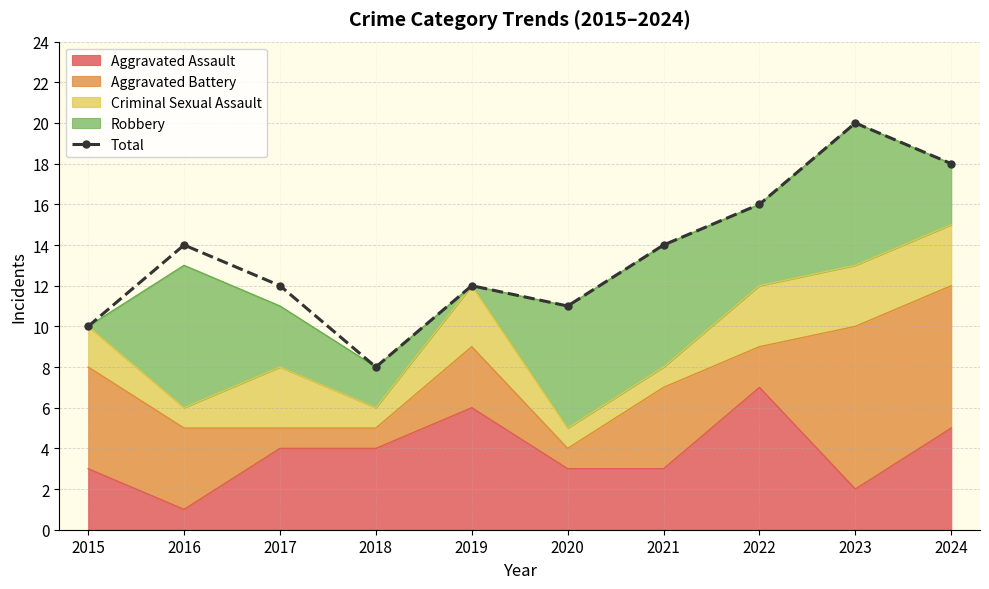

What is the difference between the values at 2017 and 2023?

8